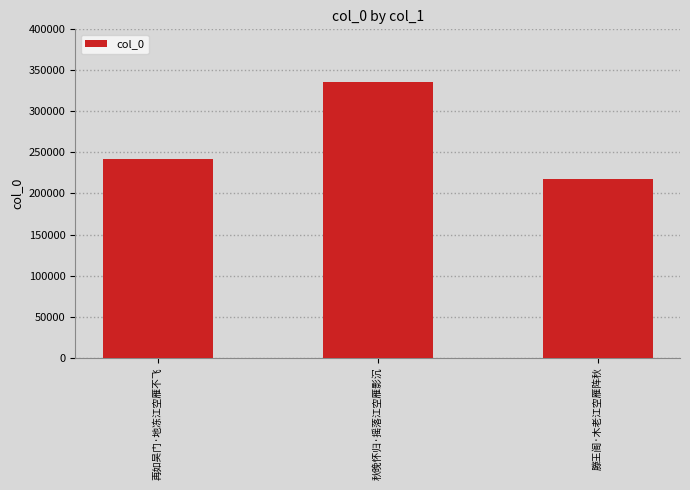

Which has a higher value, 滕王阁·木老江空雁阵秋 or 秋晚怀归·摇落江空雁影沉?

秋晚怀归·摇落江空雁影沉